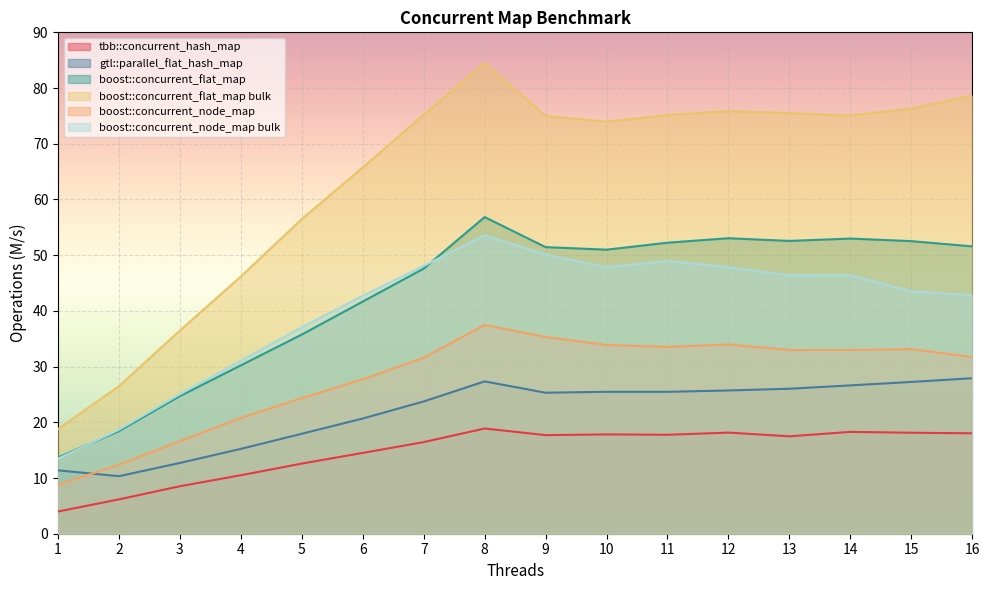

The value of boost::concurrent_flat_map at 15 is 52.5. True or false?

True